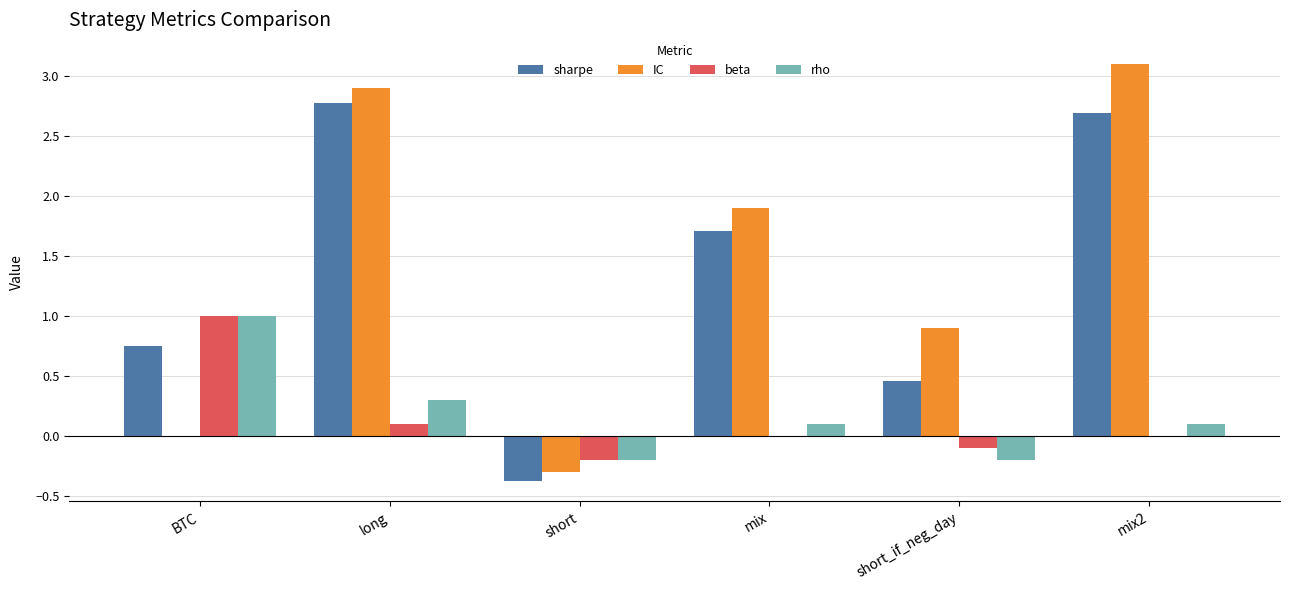

How many values in rho are above zero?

4